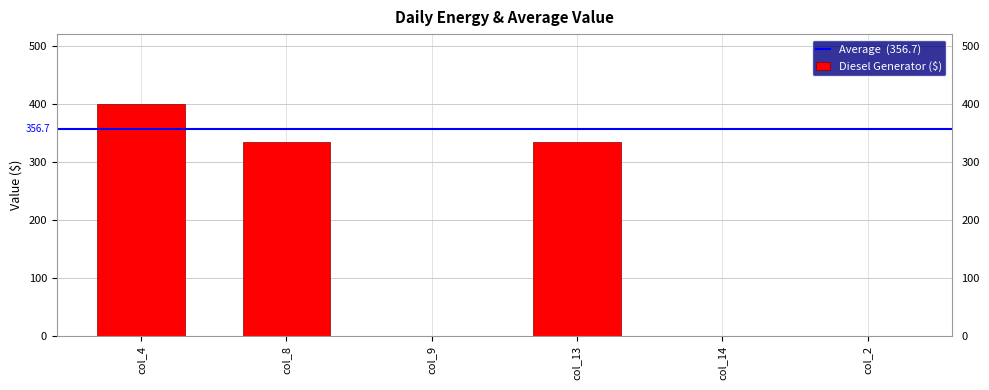

What is the sum of the values at col_14 and col_13?

335